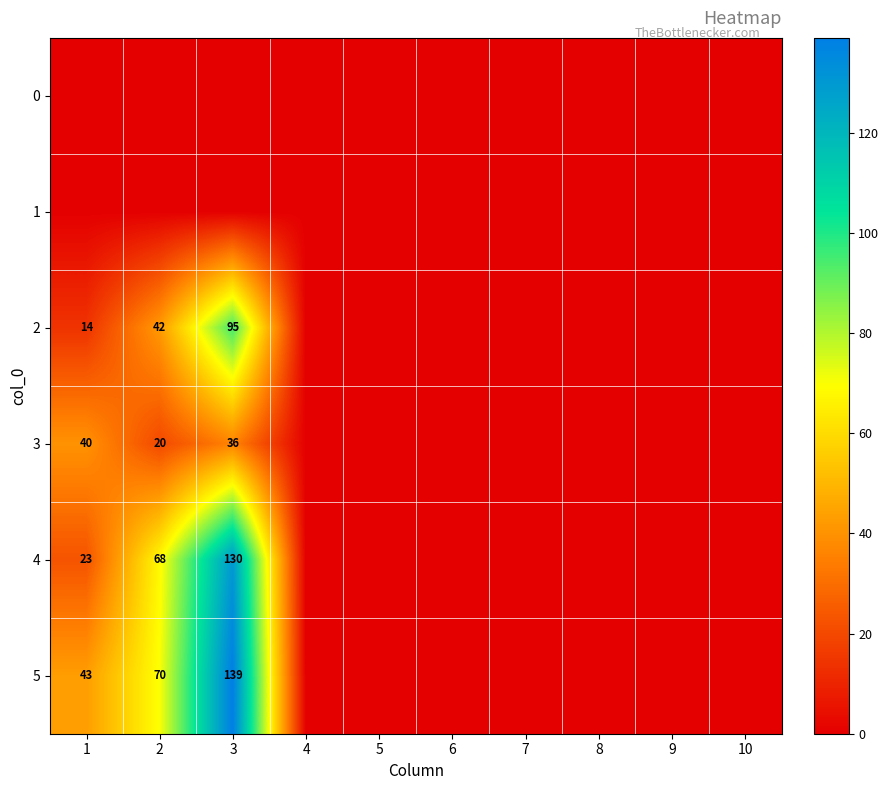

True or false: 2 has a value of 43 at 3.

False